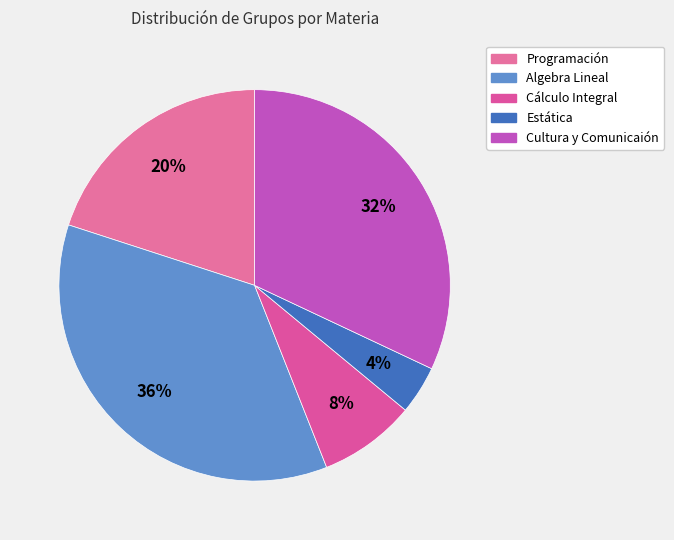

Count the number of slices in the pie.

5